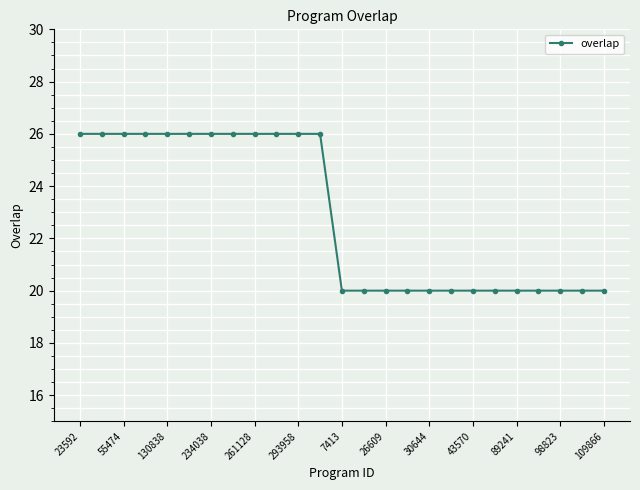

What is the value of the 6th point from the left?

26